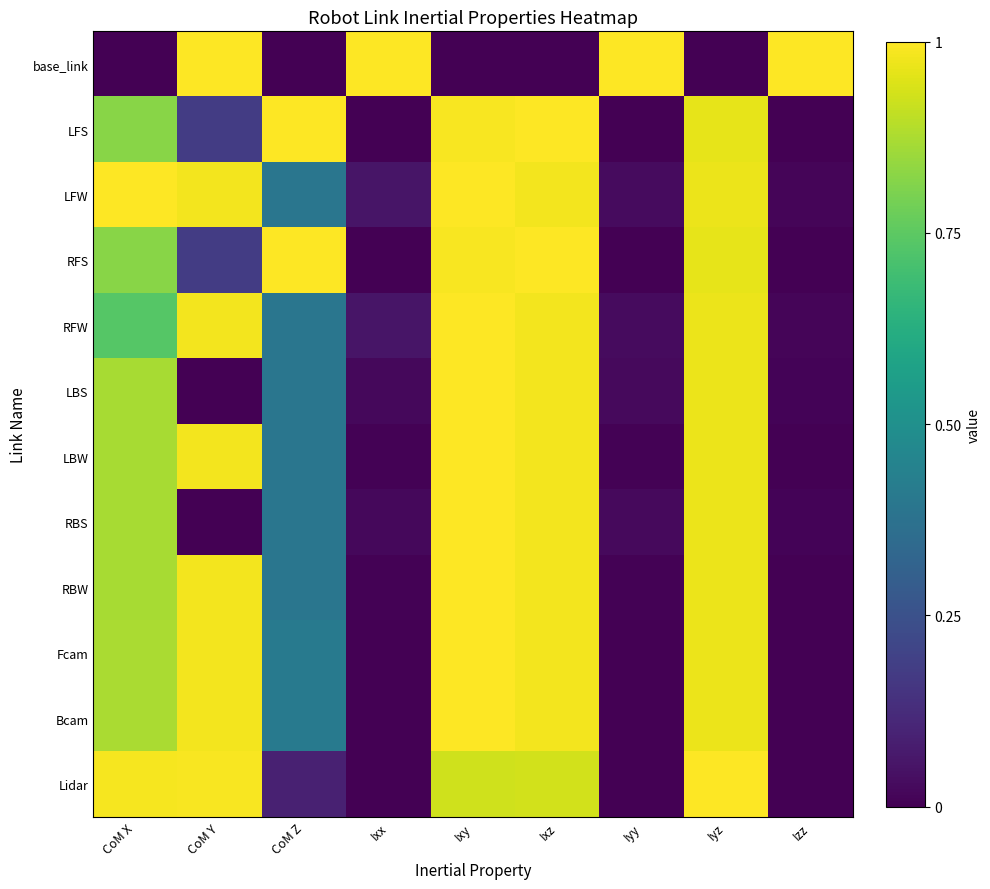

Reading left to right, transcribe all the data shown in this chart.

base_link: CoM X=0.0	CoM Y=1.0	CoM Z=0.0	Ixx=1.0	Ixy=0.0	Ixz=0.0	Iyy=1.0	Iyz=0.0	Izz=1.0
LFS: CoM X=0.8	CoM Y=0.2	CoM Z=1.0	Ixx=0.0	Ixy=1.0	Ixz=1.0	Iyy=0.0	Iyz=1.0	Izz=0.0
LFW: CoM X=1.0	CoM Y=1.0	CoM Z=0.4	Ixx=0.1	Ixy=1.0	Ixz=1.0	Iyy=0.0	Iyz=1.0	Izz=0.0
RFS: CoM X=0.8	CoM Y=0.2	CoM Z=1.0	Ixx=0.0	Ixy=1.0	Ixz=1.0	Iyy=0.0	Iyz=1.0	Izz=0.0
RFW: CoM X=0.7	CoM Y=1.0	CoM Z=0.4	Ixx=0.1	Ixy=1.0	Ixz=1.0	Iyy=0.0	Iyz=1.0	Izz=0.0
LBS: CoM X=0.9	CoM Y=0.0	CoM Z=0.4	Ixx=0.0	Ixy=1.0	Ixz=1.0	Iyy=0.0	Iyz=1.0	Izz=0.0
LBW: CoM X=0.9	CoM Y=1.0	CoM Z=0.4	Ixx=0.0	Ixy=1.0	Ixz=1.0	Iyy=0.0	Iyz=1.0	Izz=0.0
RBS: CoM X=0.9	CoM Y=0.0	CoM Z=0.4	Ixx=0.0	Ixy=1.0	Ixz=1.0	Iyy=0.0	Iyz=1.0	Izz=0.0
RBW: CoM X=0.9	CoM Y=1.0	CoM Z=0.4	Ixx=0.0	Ixy=1.0	Ixz=1.0	Iyy=0.0	Iyz=1.0	Izz=0.0
Fcam: CoM X=0.9	CoM Y=1.0	CoM Z=0.4	Ixx=0.0	Ixy=1.0	Ixz=1.0	Iyy=0.0	Iyz=1.0	Izz=0.0
Bcam: CoM X=0.9	CoM Y=1.0	CoM Z=0.4	Ixx=0.0	Ixy=1.0	Ixz=1.0	Iyy=0.0	Iyz=1.0	Izz=0.0
Lidar: CoM X=1.0	CoM Y=1.0	CoM Z=0.1	Ixx=0.0	Ixy=0.9	Ixz=0.9	Iyy=0.0	Iyz=1.0	Izz=0.0